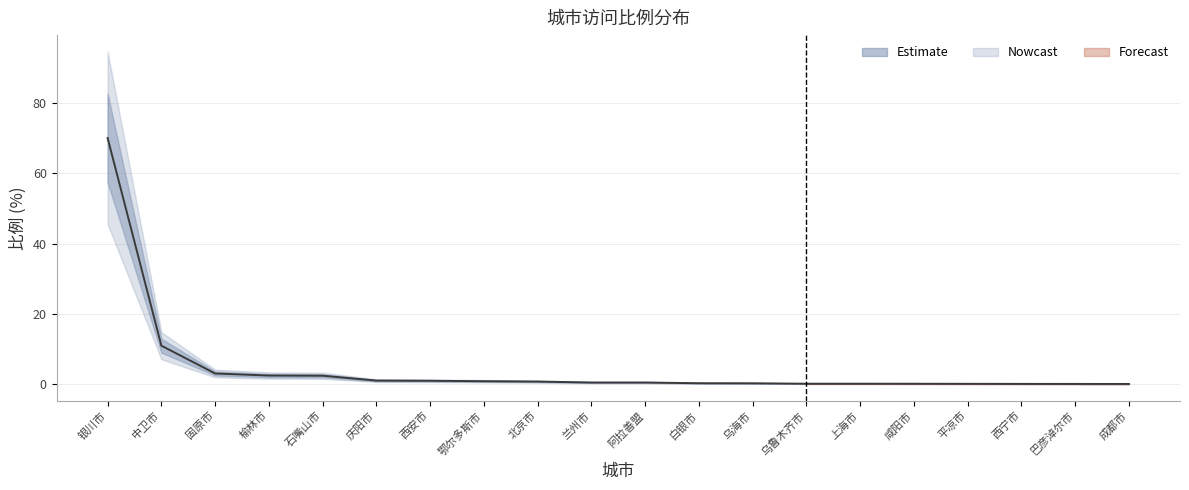

Read the value at 上海市.

0.2